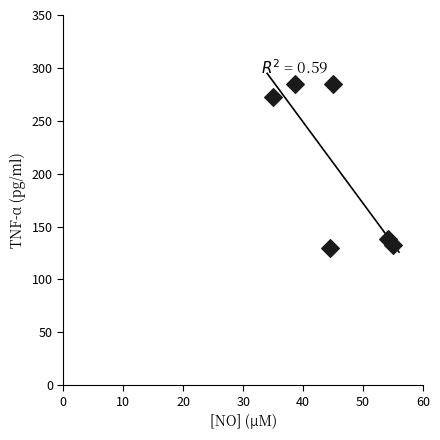

What is the average X value?

45.4